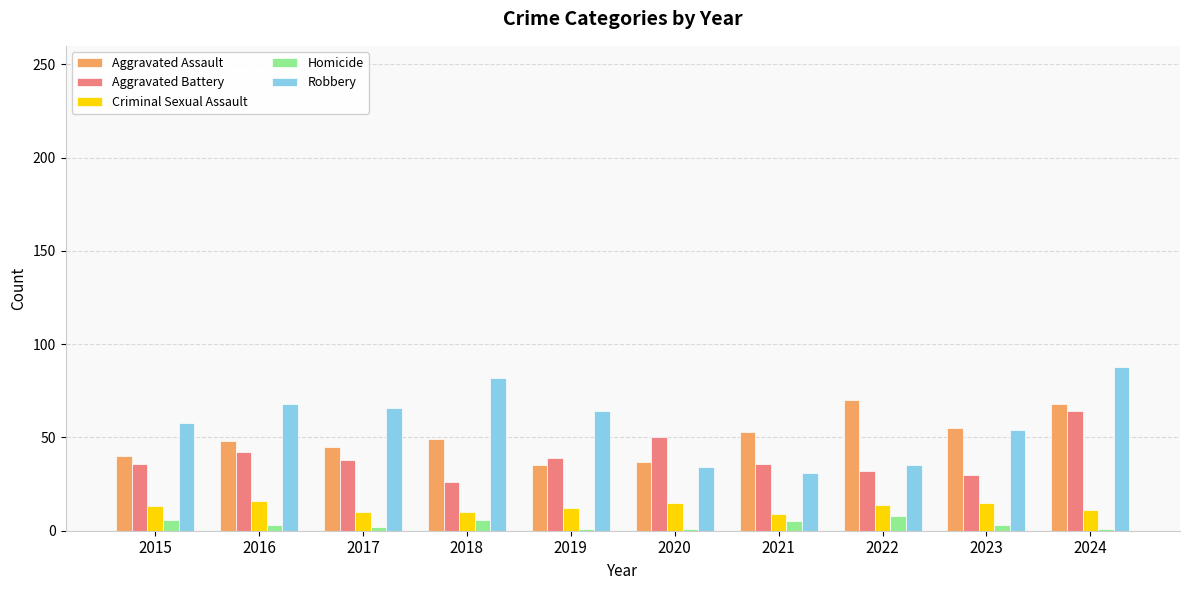

Between 2015 and 2024, which series saw the biggest shift?

Robbery